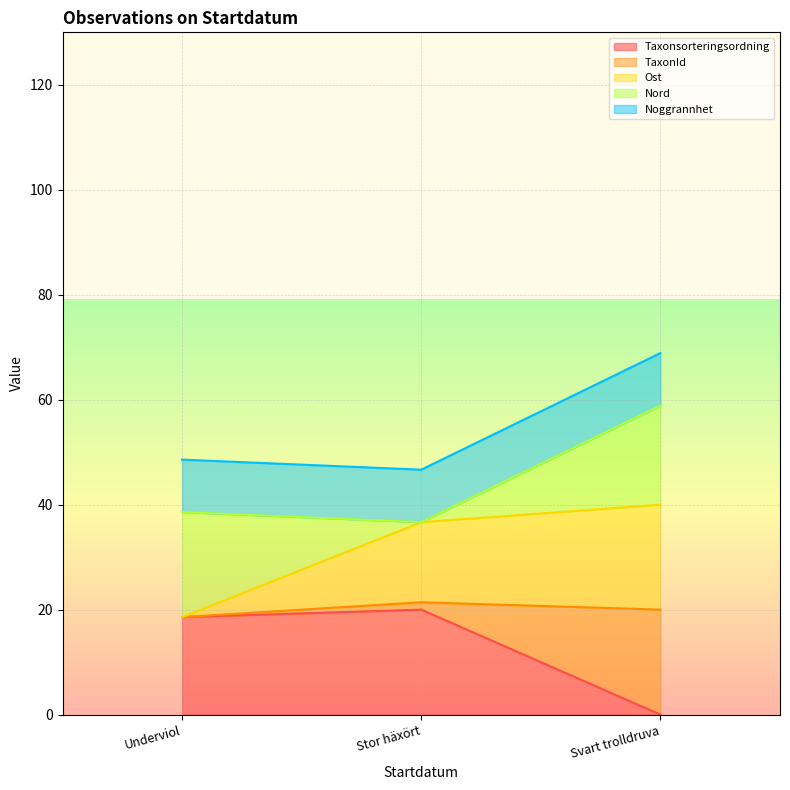

Which category has the lowest value in the Taxonsorteringsordning series?

Svart trolldruva